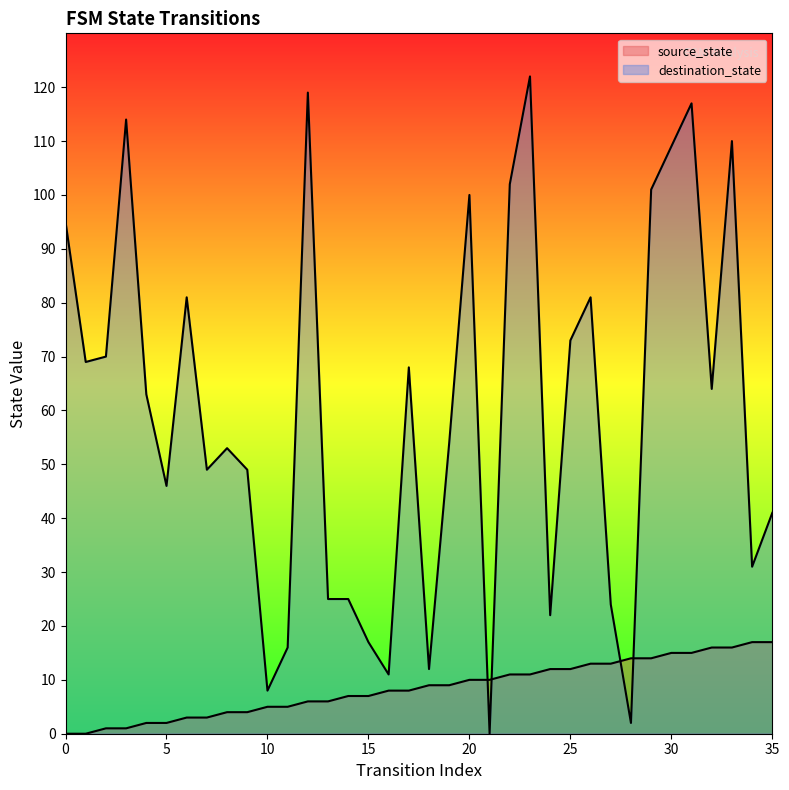

At which label is destination_state closest to 61?

4